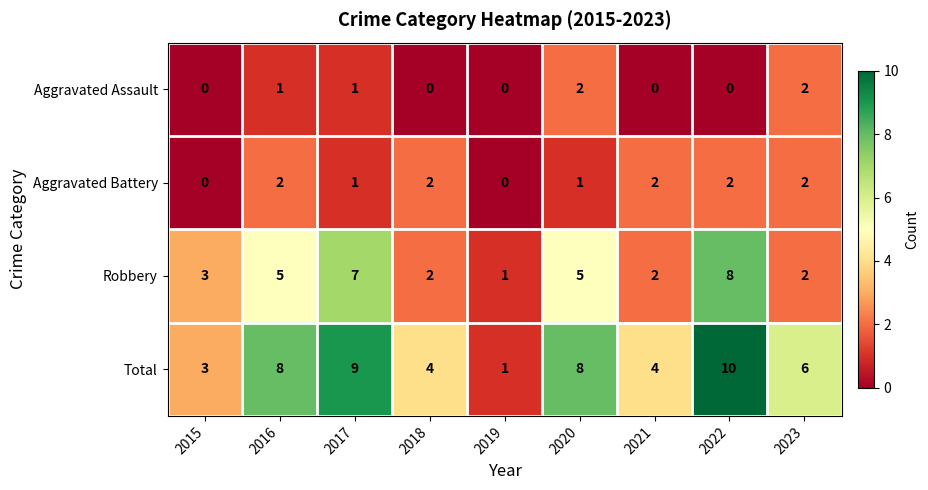

Where is Robbery nearest to the value 4?

2015